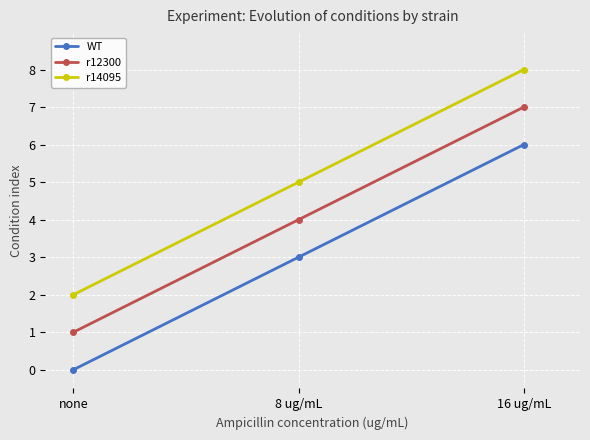

Does the chart display data point markers on the line(s)?

Yes